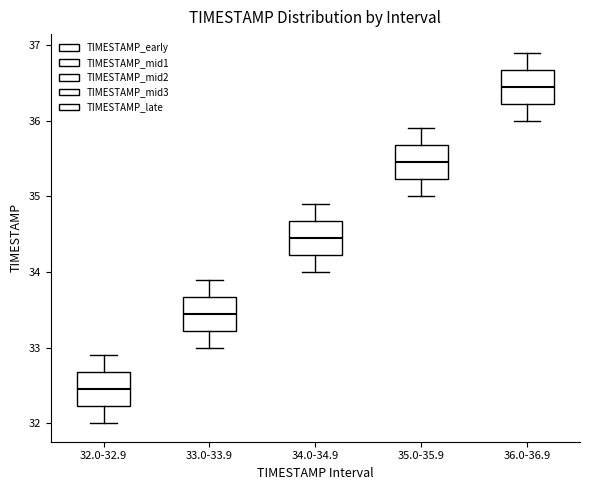

Where does the upper whisker of the box for 33.0-33.9 end on the y-axis? The values are not printed on the chart, so give them approximately, as read against the axis.

33.9